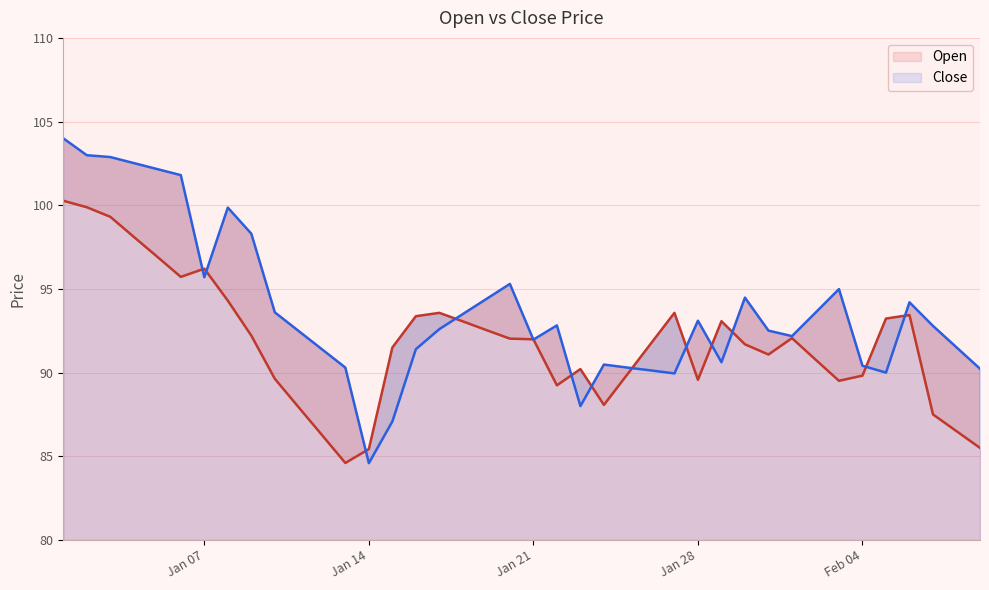

List the series in order of their overall mean, highest first.

Close, Open